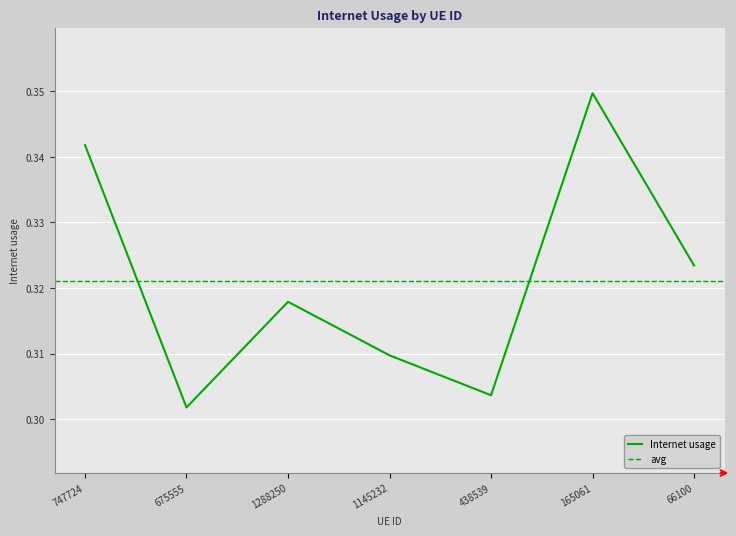

The chart shows a value of 0.5 at 1288250. True or false?

False